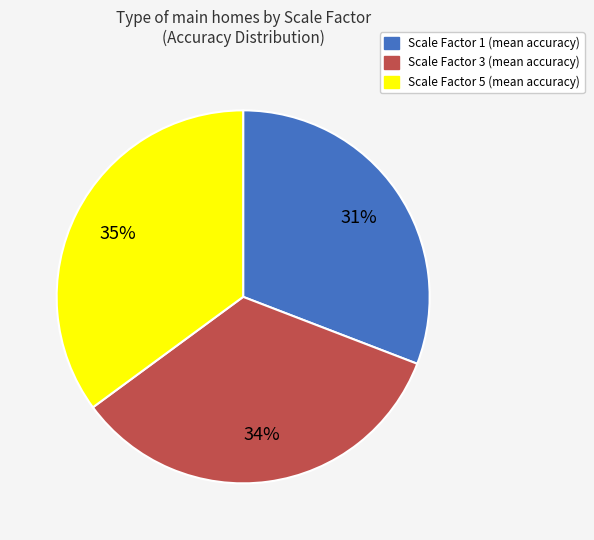

Which category has the smallest portion of the pie?

Scale Factor 1